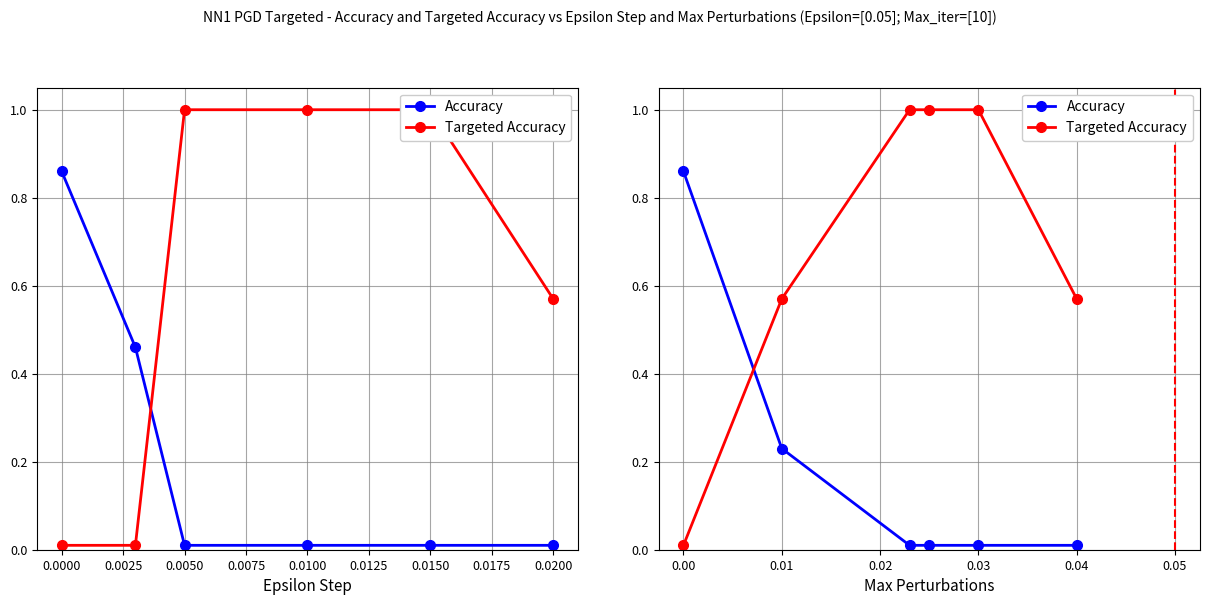

How many times do Targeted Accuracy and Accuracy cross each other?

1